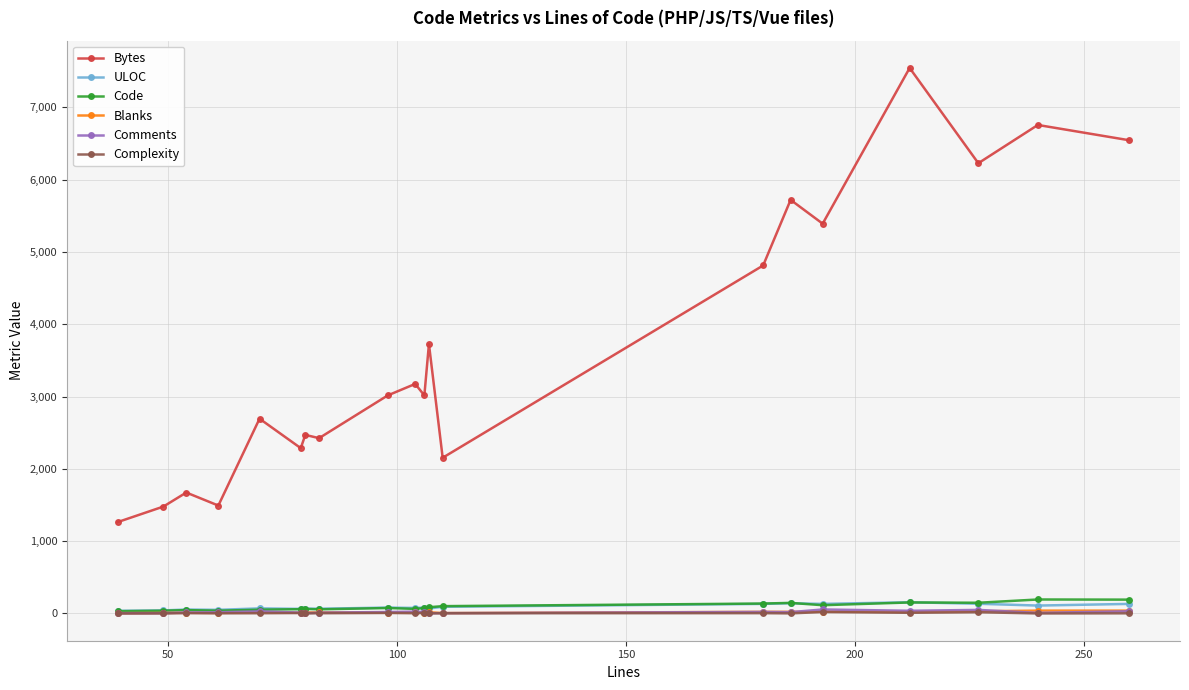

What is the value of the Code point at the 1st from the left?

31